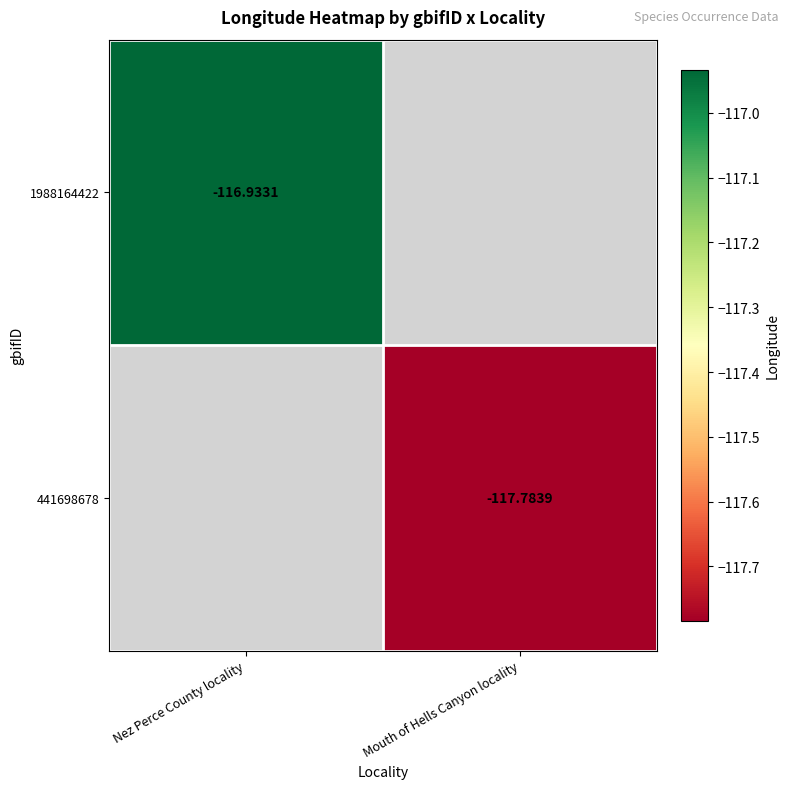

How many negative values does the 441698678 series have?

1